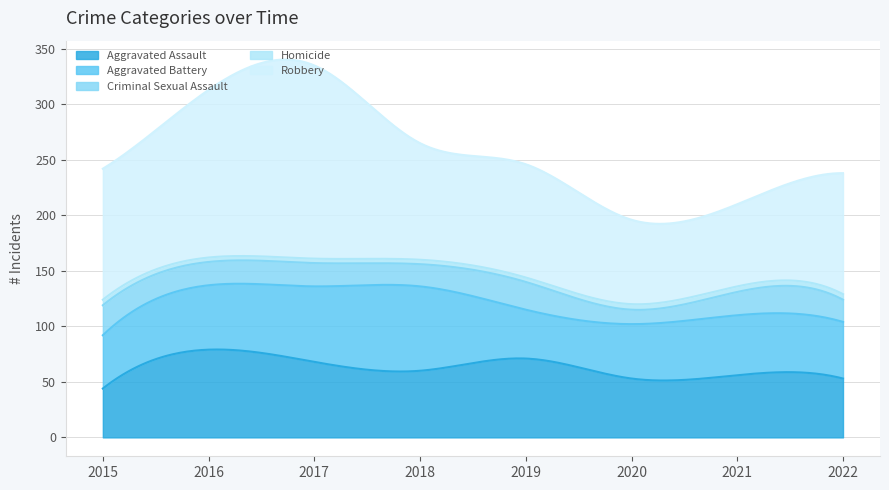

Between 2016 and 2019, which series saw the biggest shift?

Robbery